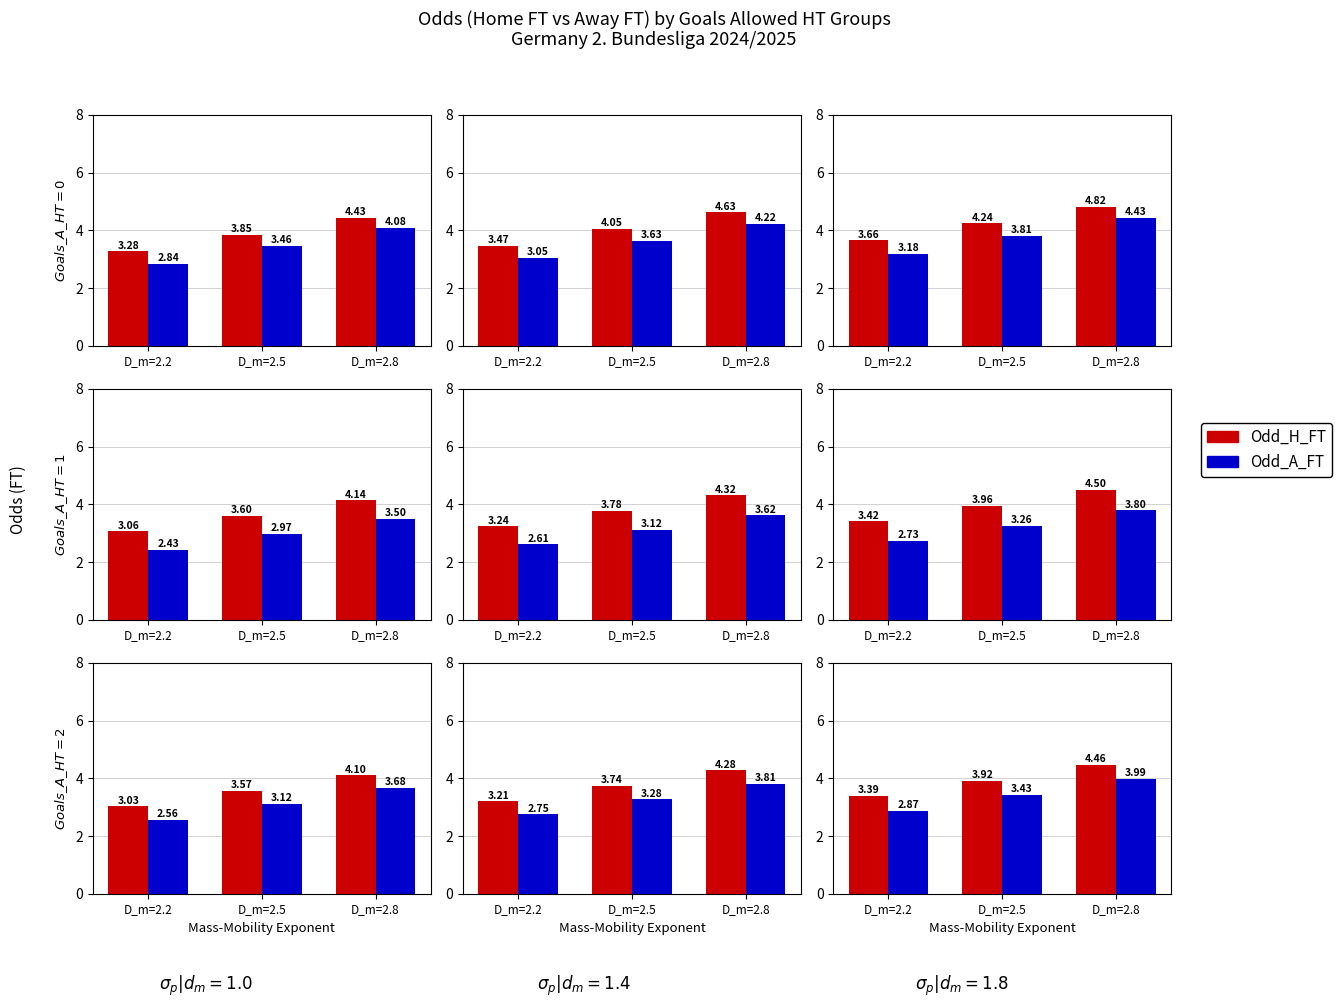

True or false: Odd_H_FT has a value of 3.4 at D_m=2.2.

True